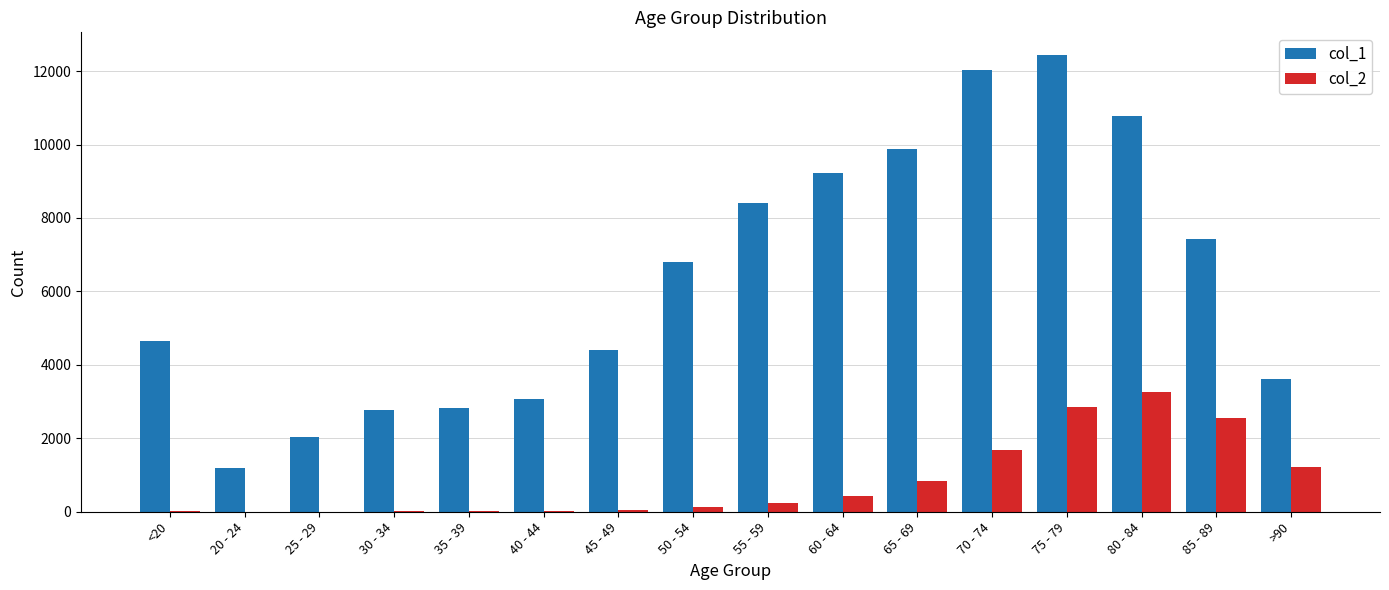

Count the number of categories in the chart.

16